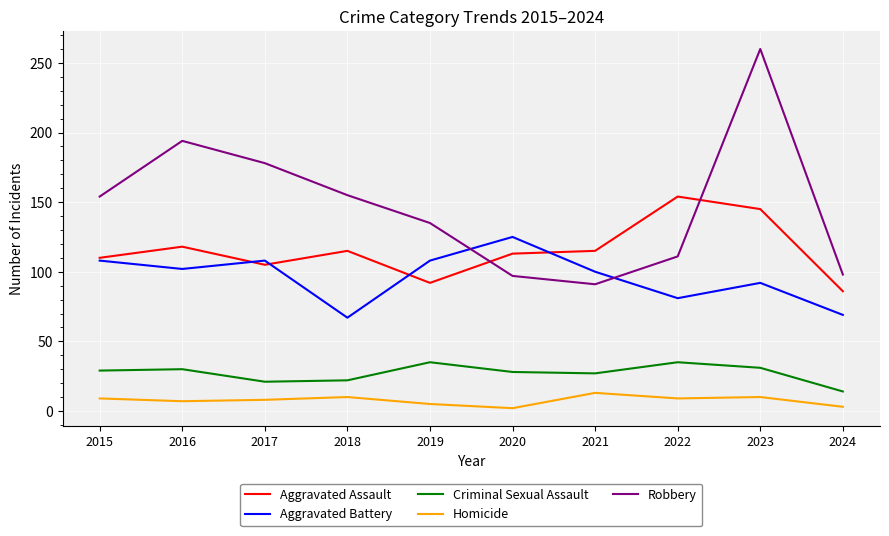

True or false: Homicide and Robbery intersect in this chart.

False